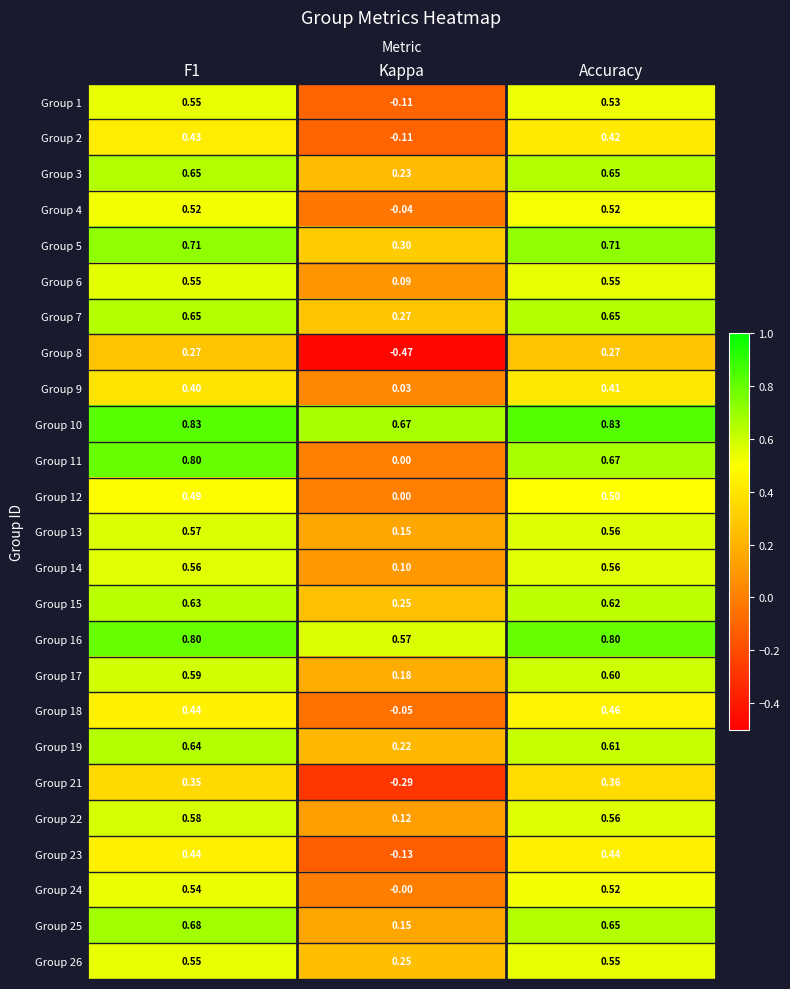

Is the value of Group 4 at F1 greater than the value of Group 7 at Kappa?

Yes